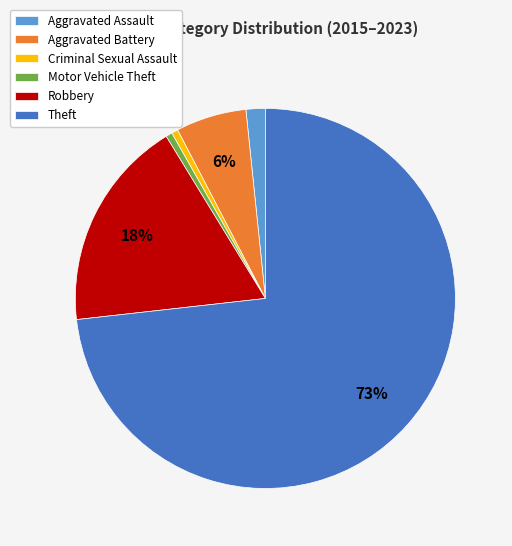

Which slice represents more than half of the pie?

Theft